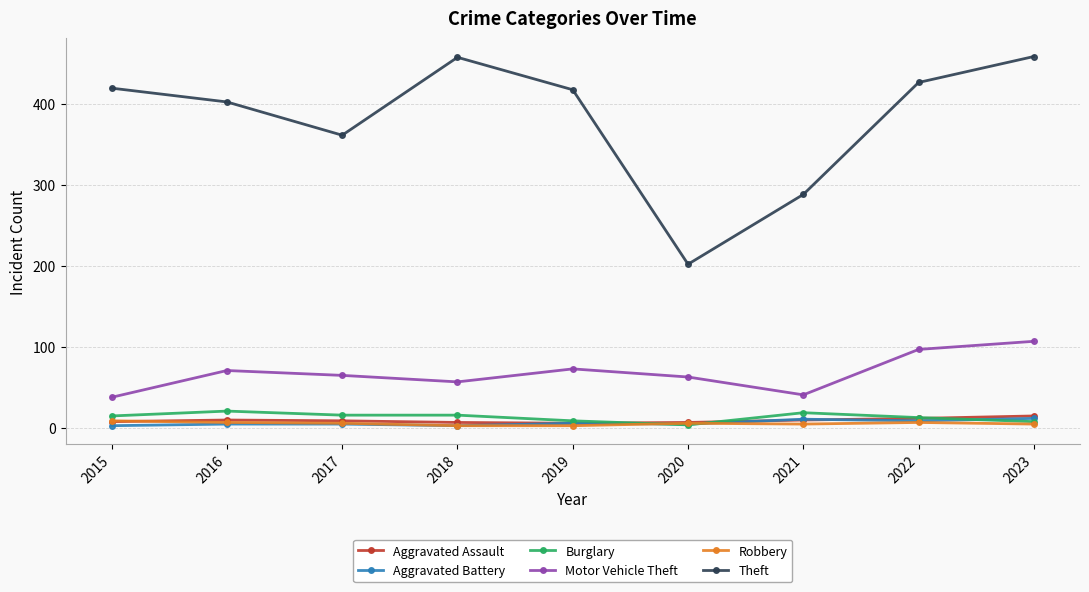

In Aggravated Assault, how many points are higher than both neighbors (excluding endpoints)?

1